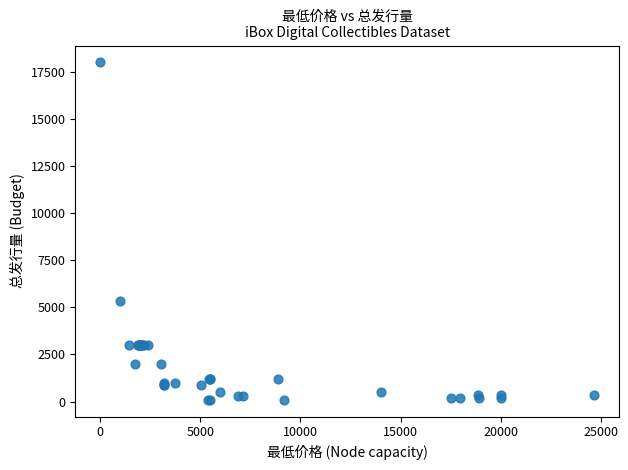

What Y value in the scatter plot is closest to 9050?

5355